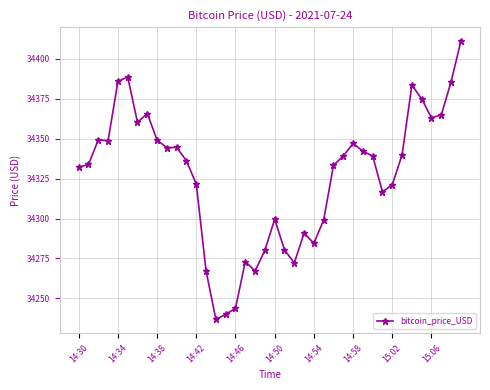

What is the maximum value shown in the chart?

34411.2